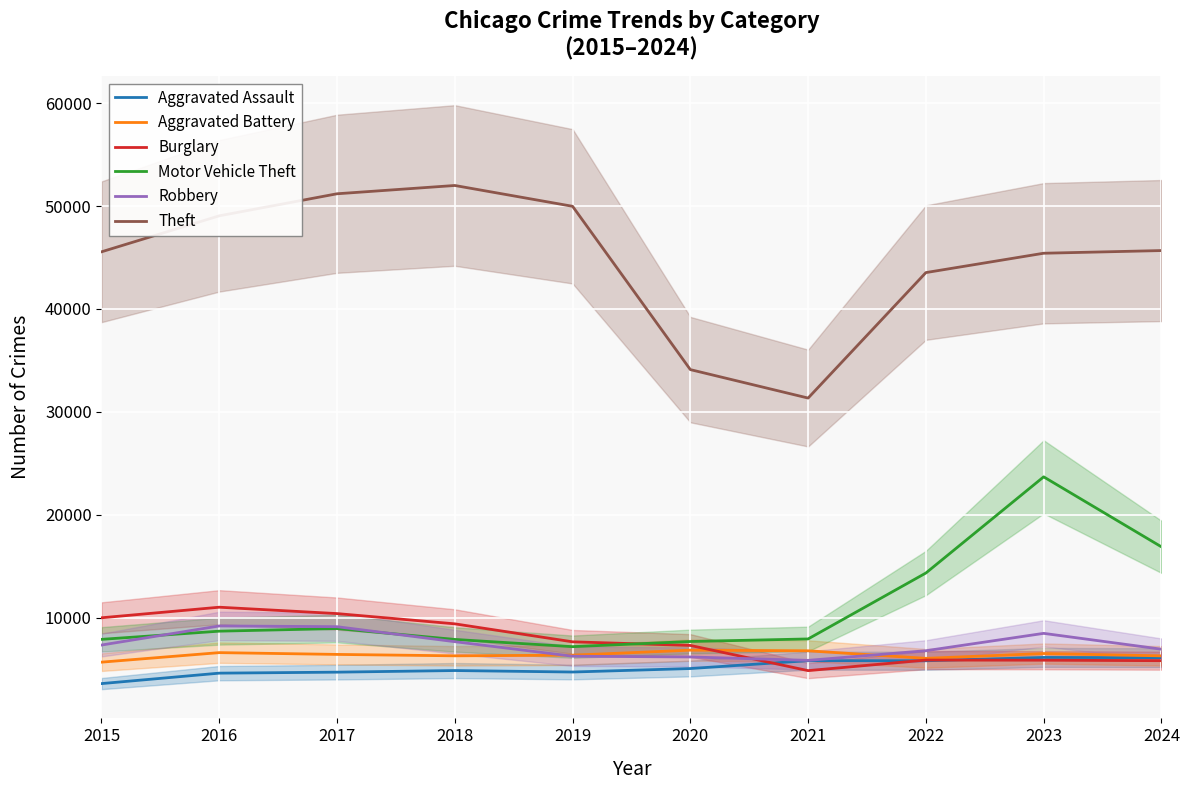

How many values in the Aggravated Battery series exceed 6454?

4